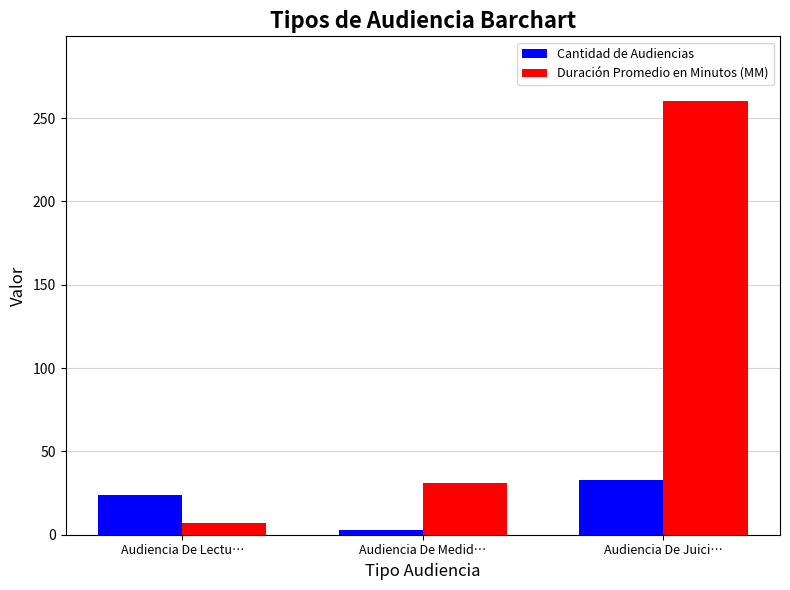

Which category has the highest value in the Duración Promedio en Minutos (MM) series?

Audiencia De Juici…